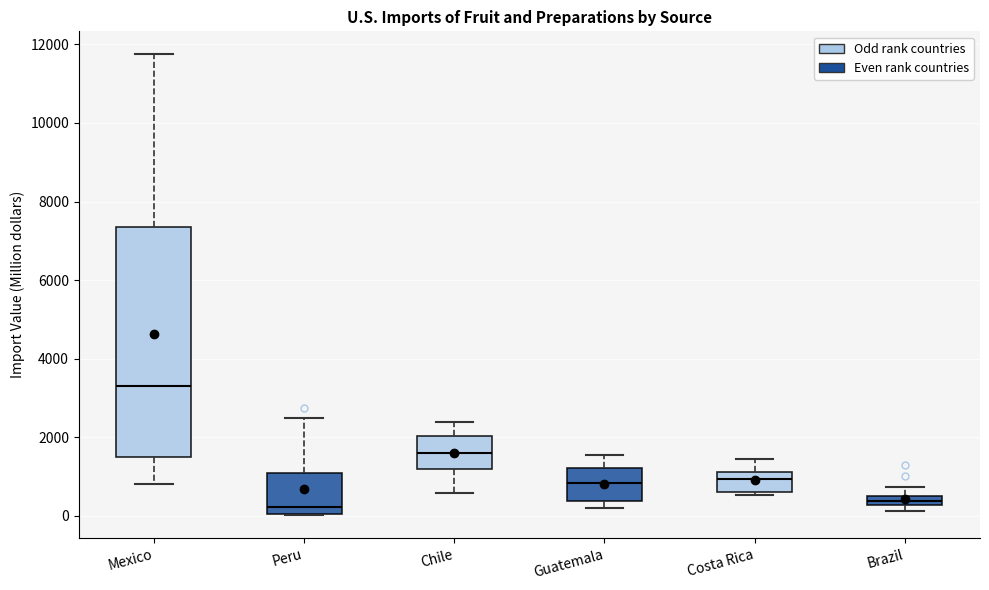

Comparing the boxes themselves (not the whiskers), which one is the tallest?

Mexico